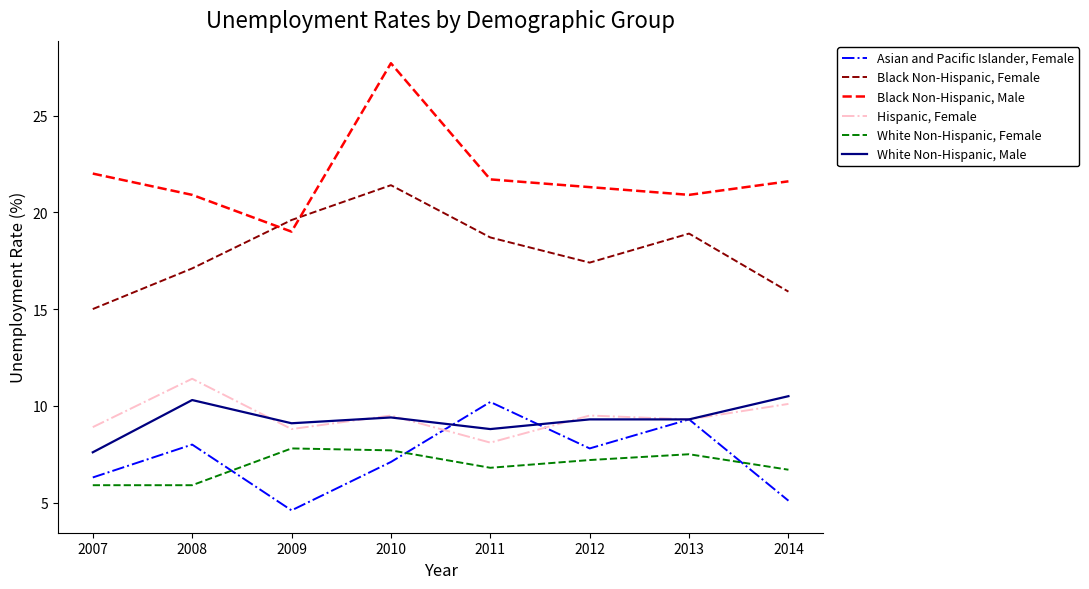

At which category is the sum across all series the highest?

2010